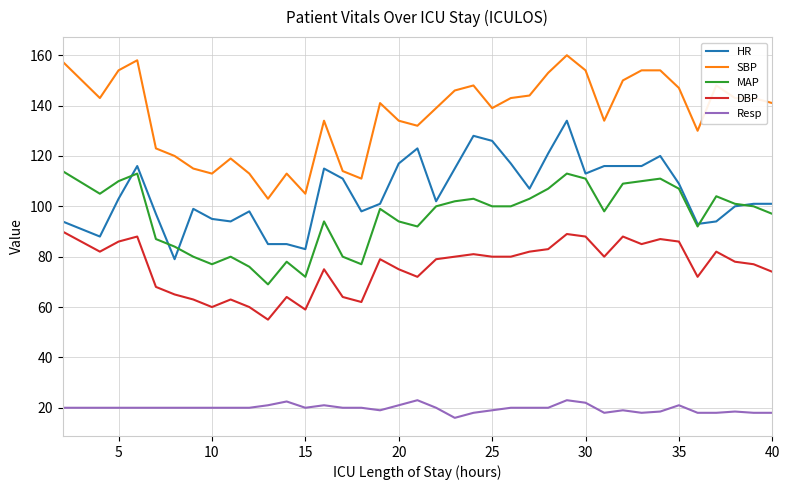

List the series in order of their peak value, highest first.

SBP, HR, MAP, DBP, Resp